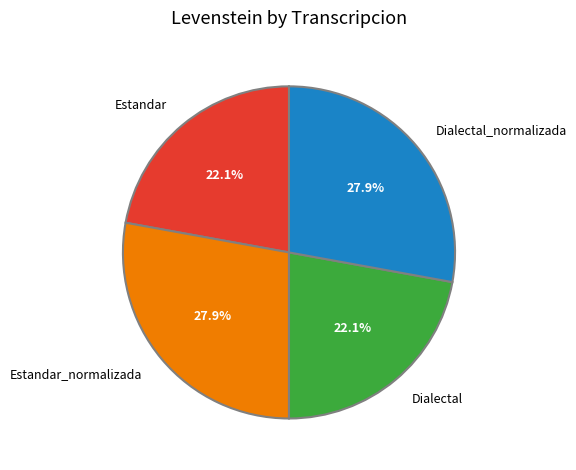

Combined, what portion of the pie is Estandar and Dialectal_normalizada?

50.0%